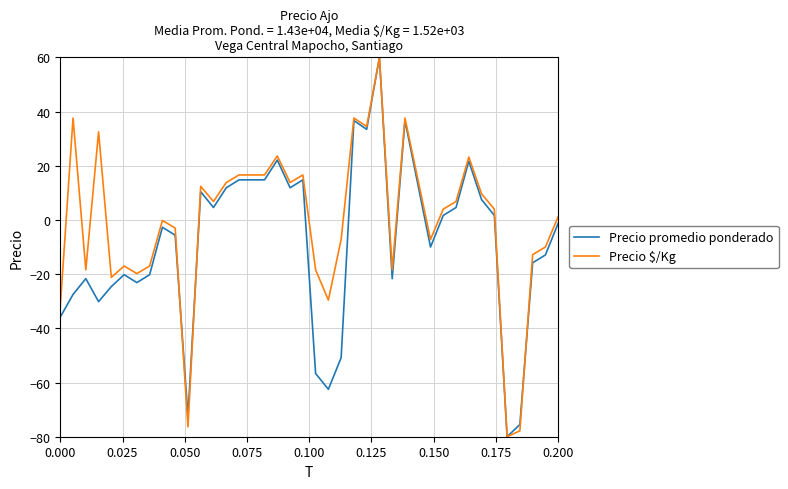

Which series has the largest total across all categories?

Precio $/Kg